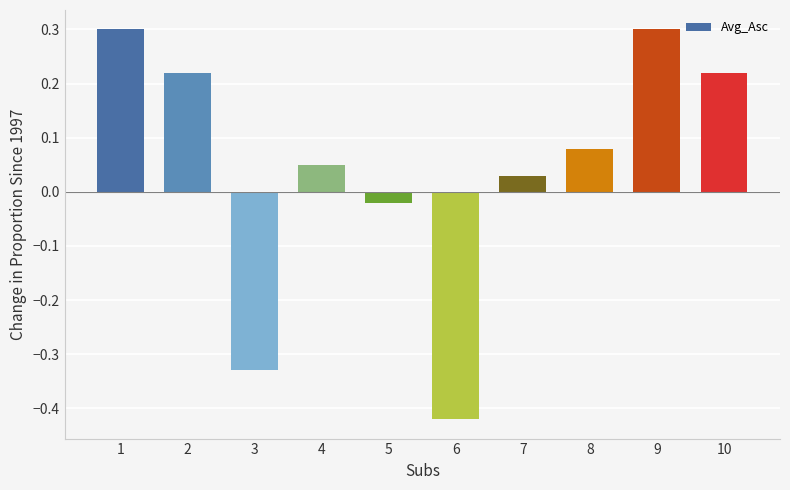

How many values are below 0?

3